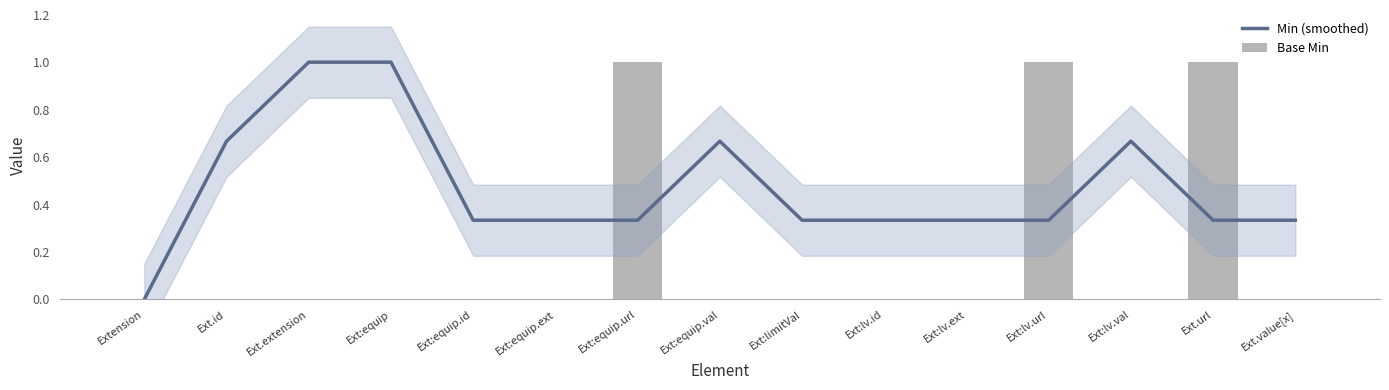

Reading right to left, list all the values displayed in this chart.

Min (smoothed): Ext.value[x]=0.3	Ext.url=0.3	Ext:lv.val=0.7	Ext:lv.url=0.3	Ext:lv.ext=0.3	Ext:lv.id=0.3	Ext:limitVal=0.3	Ext:equip.val=0.7	Ext:equip.url=0.3	Ext:equip.ext=0.3	Ext:equip.id=0.3	Ext:equip=1.0	Ext.extension=1.0	Ext.id=0.7	Extension=0.0
Base Min: Ext.value[x]=0.0	Ext.url=1.0	Ext:lv.val=0.0	Ext:lv.url=1.0	Ext:lv.ext=0.0	Ext:lv.id=0.0	Ext:limitVal=0.0	Ext:equip.val=0.0	Ext:equip.url=1.0	Ext:equip.ext=0.0	Ext:equip.id=0.0	Ext:equip=0.0	Ext.extension=0.0	Ext.id=0.0	Extension=0.0